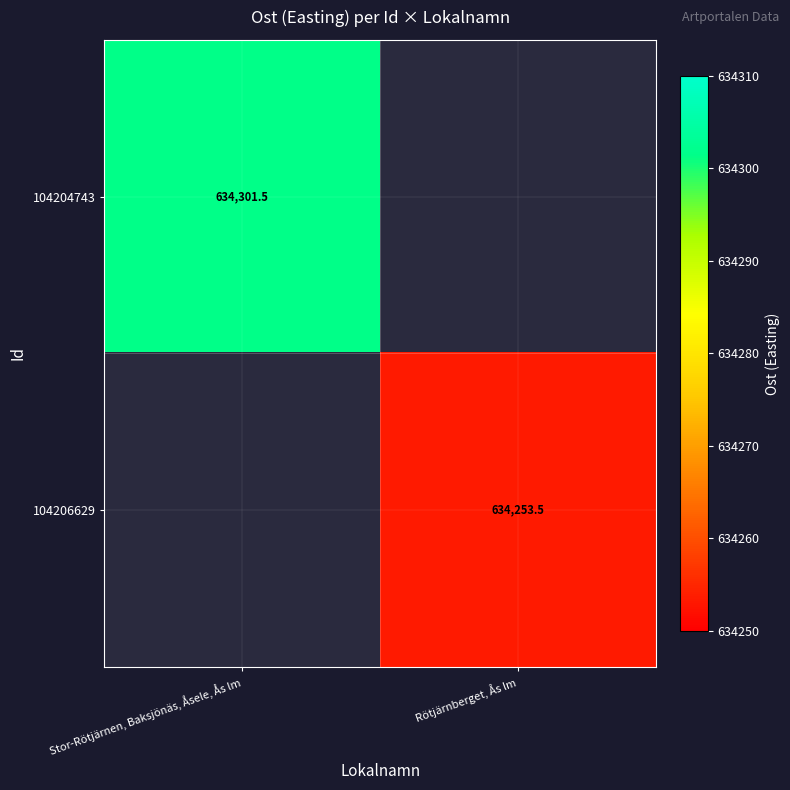

At which category does the chart reach its minimum across all series?

Rötjärnberget, Ås lm